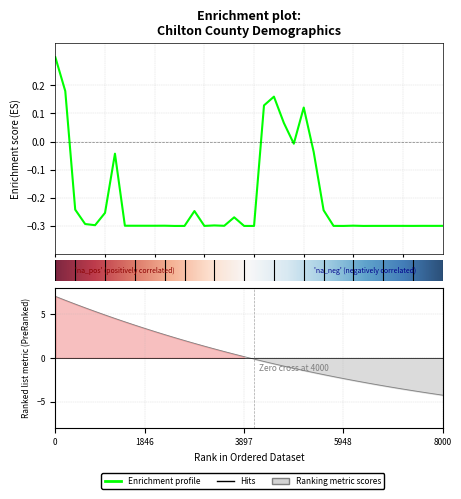

What is the approximate value at 1?

0.2